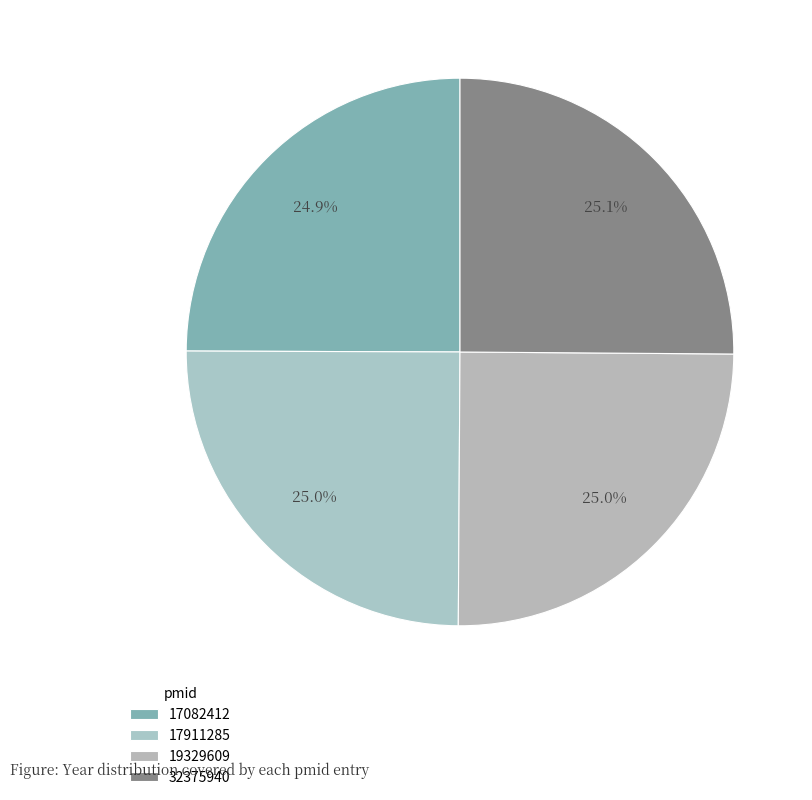

What is the largest slice in the pie chart?

32375940